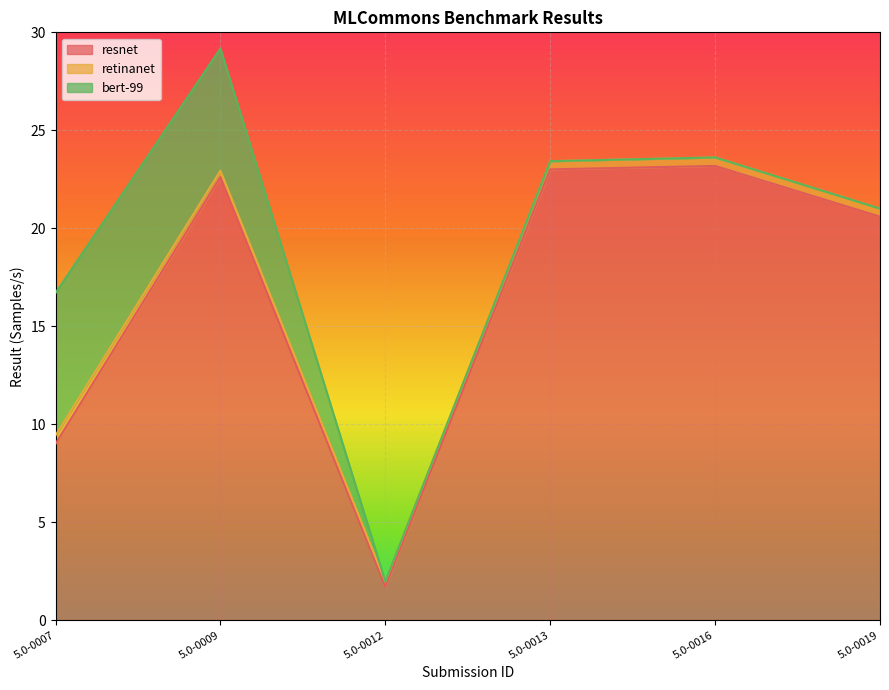

What is the highest value of the resnet series?

23.2